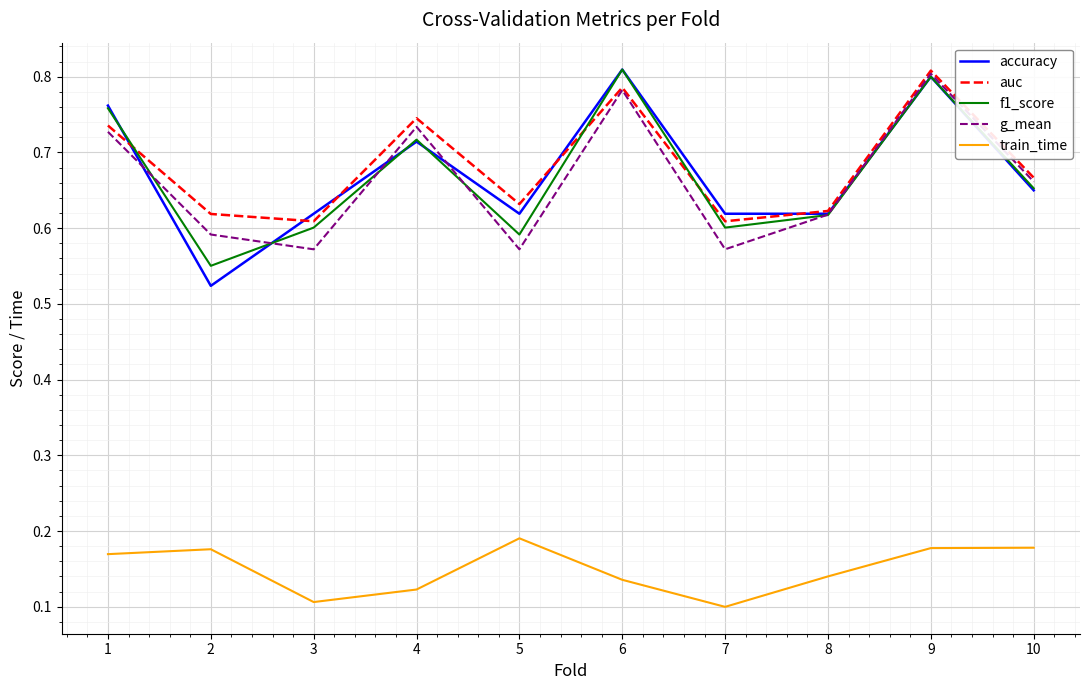

True or false: auc and train_time cross at least once.

False